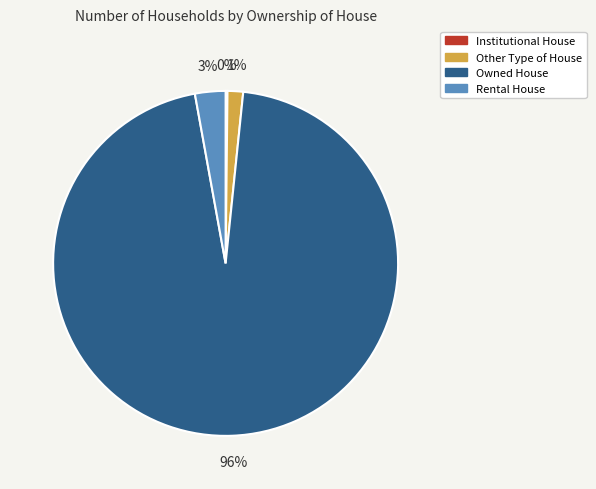

To the nearest percent, what percentage of the pie is Owned House?

96%